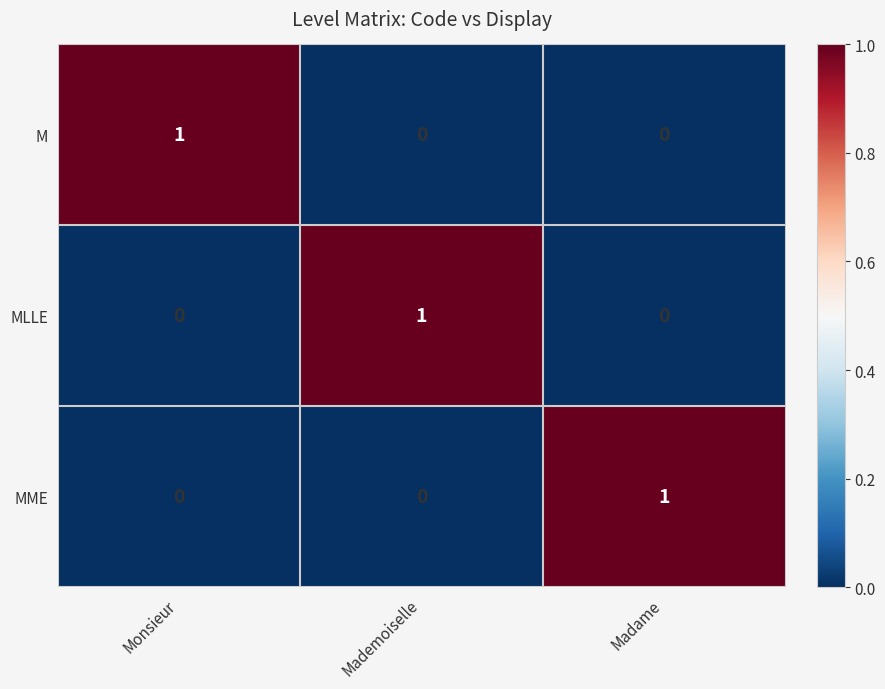

Which category has the highest value in the MLLE series?

Mademoiselle